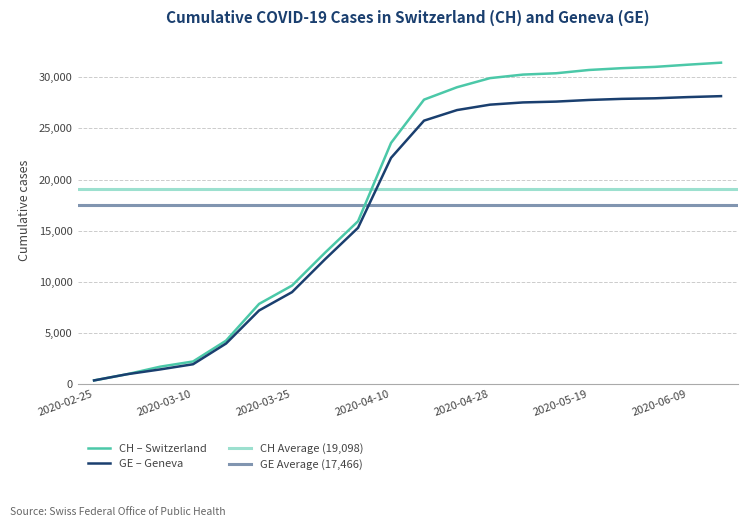

How many categories are shown in the chart?

20